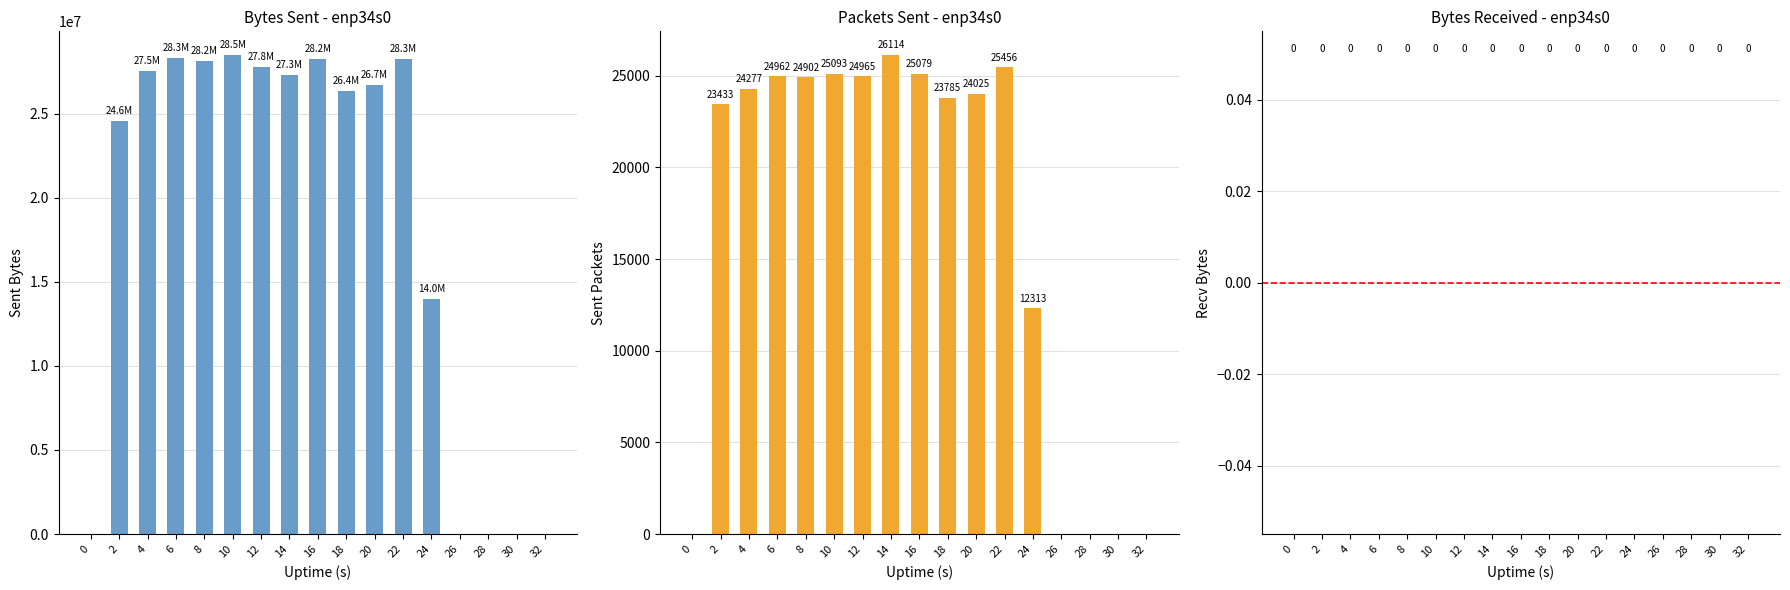

Which series has the widest spread of values?

sent.B